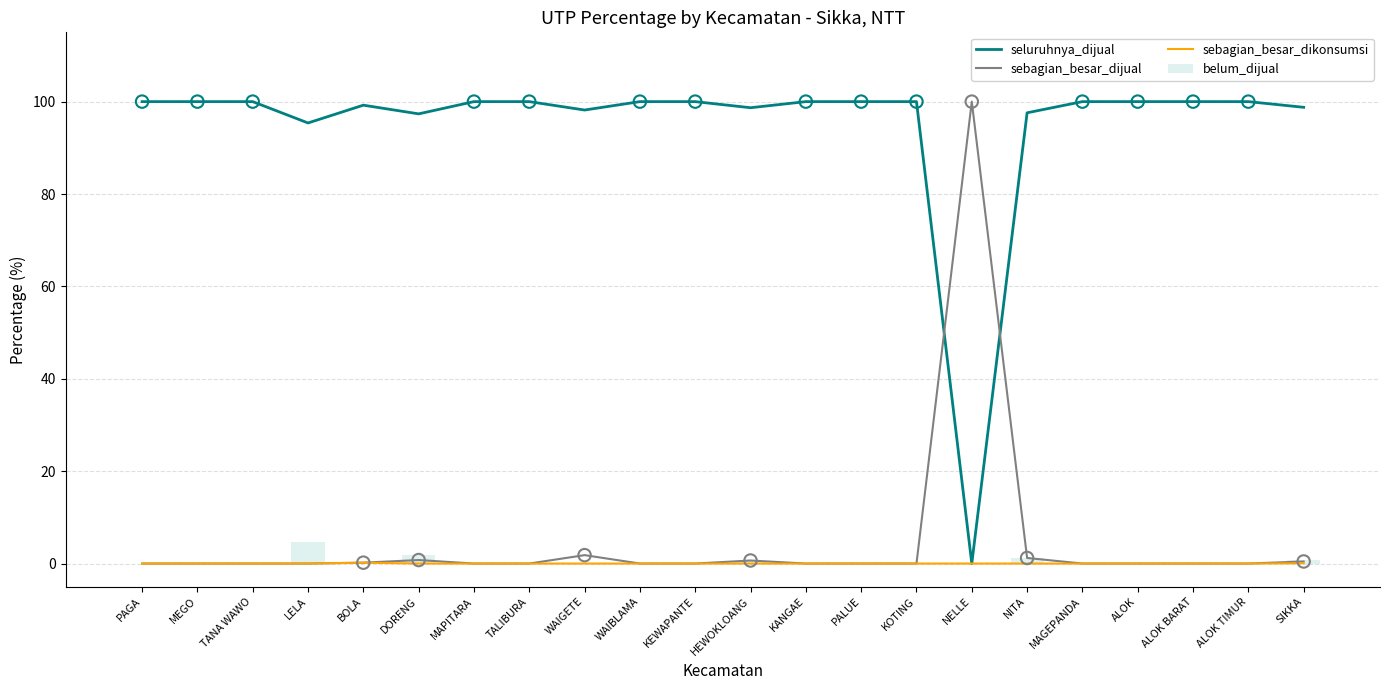

At which category is the sum across all series the highest?

SIKKA